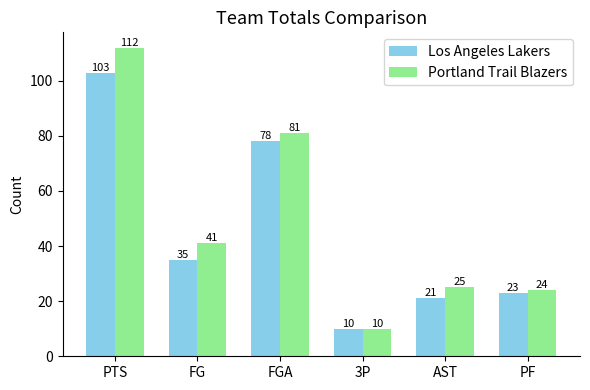

Rank the series at FG from highest to lowest value.

Portland Trail Blazers, Los Angeles Lakers